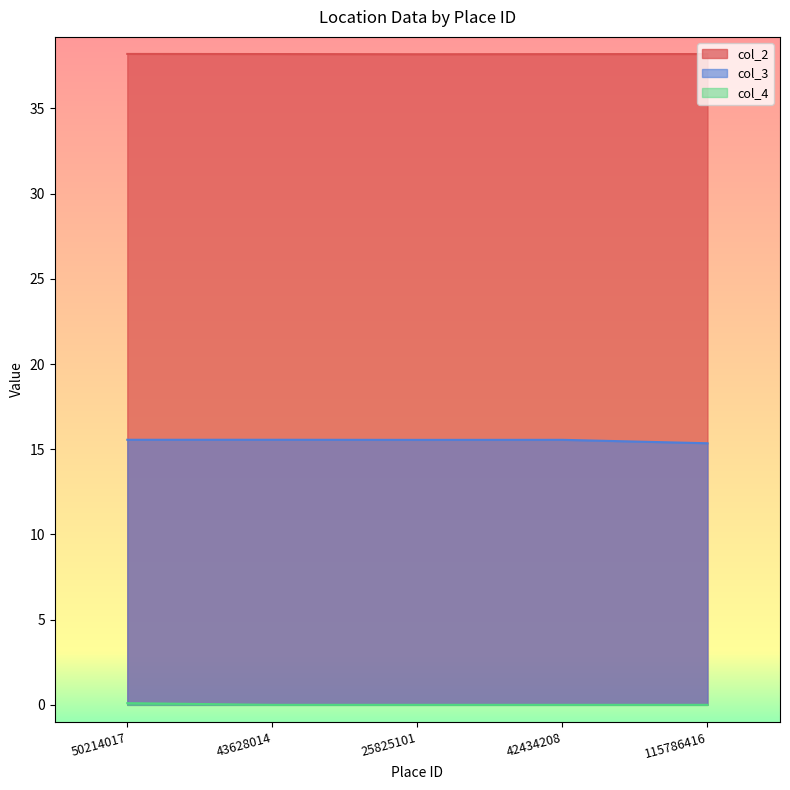

Reading left to right, transcribe all the data shown in this chart.

col_2: 50214017=38.2	43628014=38.2	25825101=38.2	42434208=38.2	115786416=38.2
col_3: 50214017=15.6	43628014=15.6	25825101=15.6	42434208=15.6	115786416=15.4
col_4: 50214017=0.1	43628014=0.0	25825101=0.0	42434208=0.0	115786416=0.0